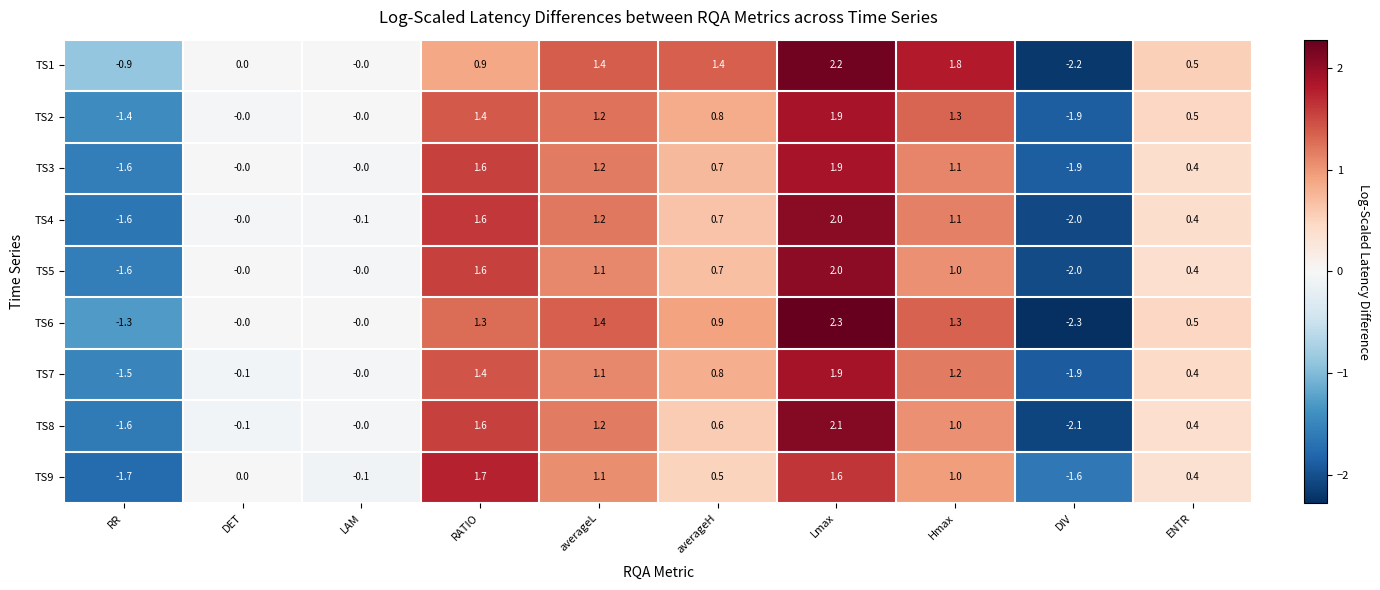

How many data points in TS9 are less than 0?

3